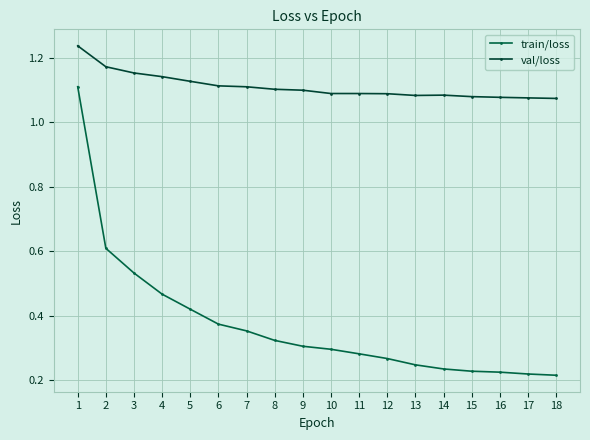

True or false: train/loss and val/loss intersect in this chart.

False